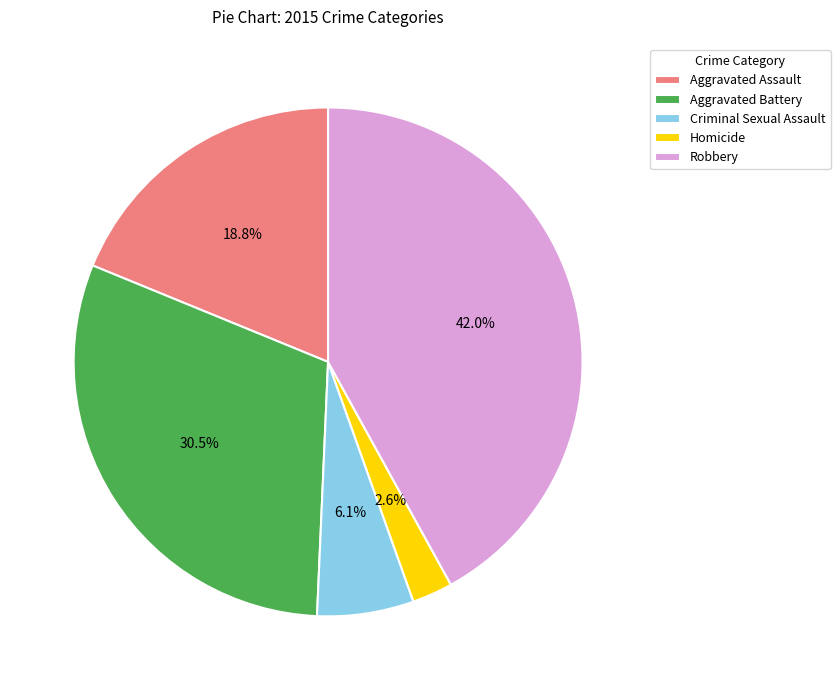

Is there any slice that represents more than half of the pie?

No